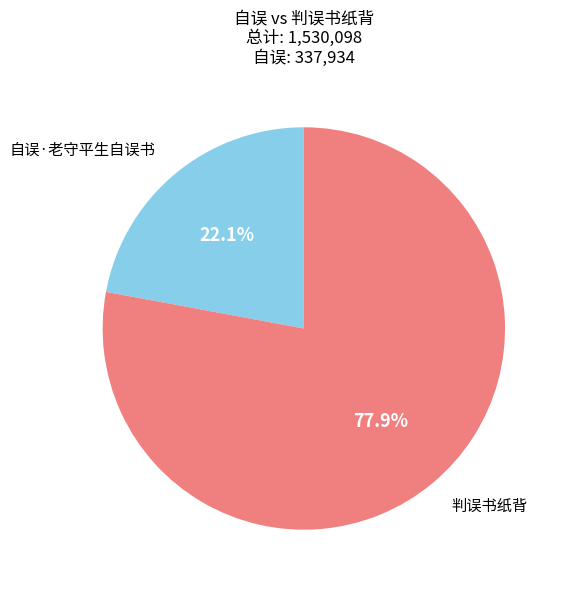

Count the number of slices in the pie.

2